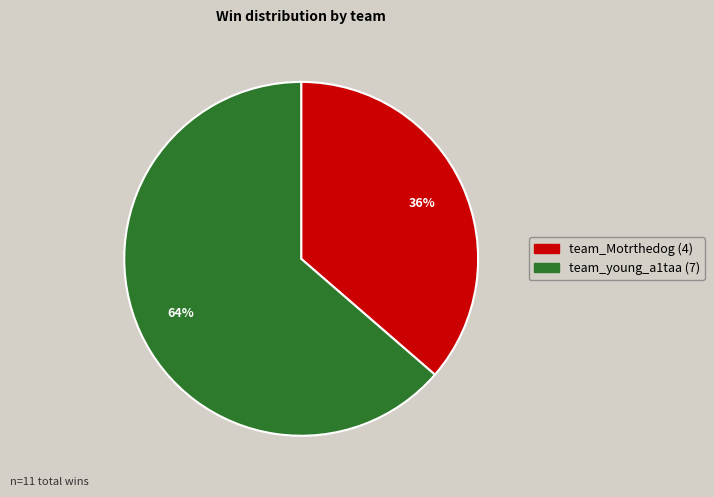

Which category has the biggest portion of the pie?

team_young_a1taa